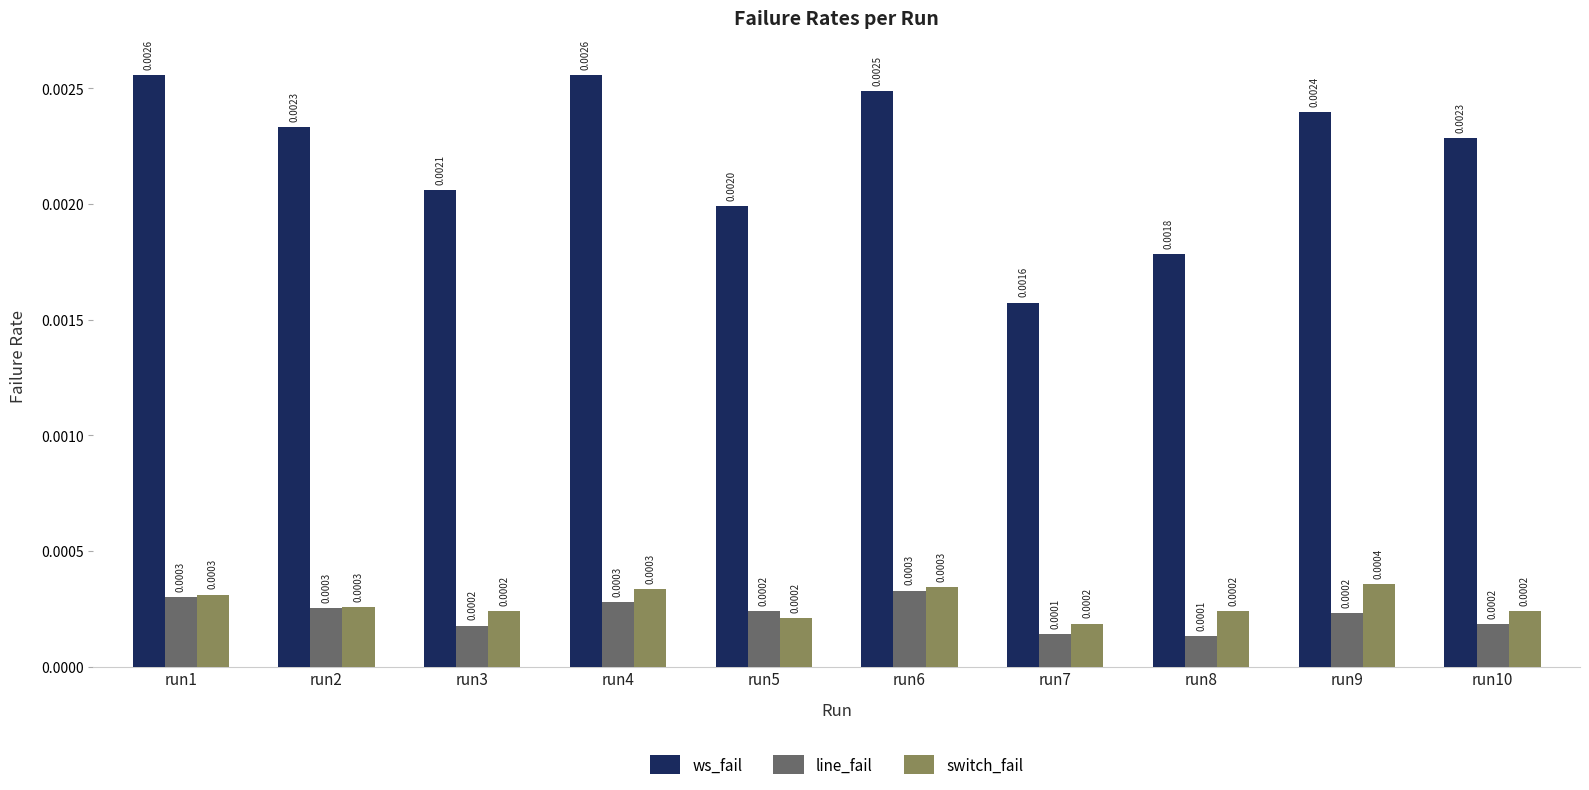

At how many categories does at least one series exceed 0?

10